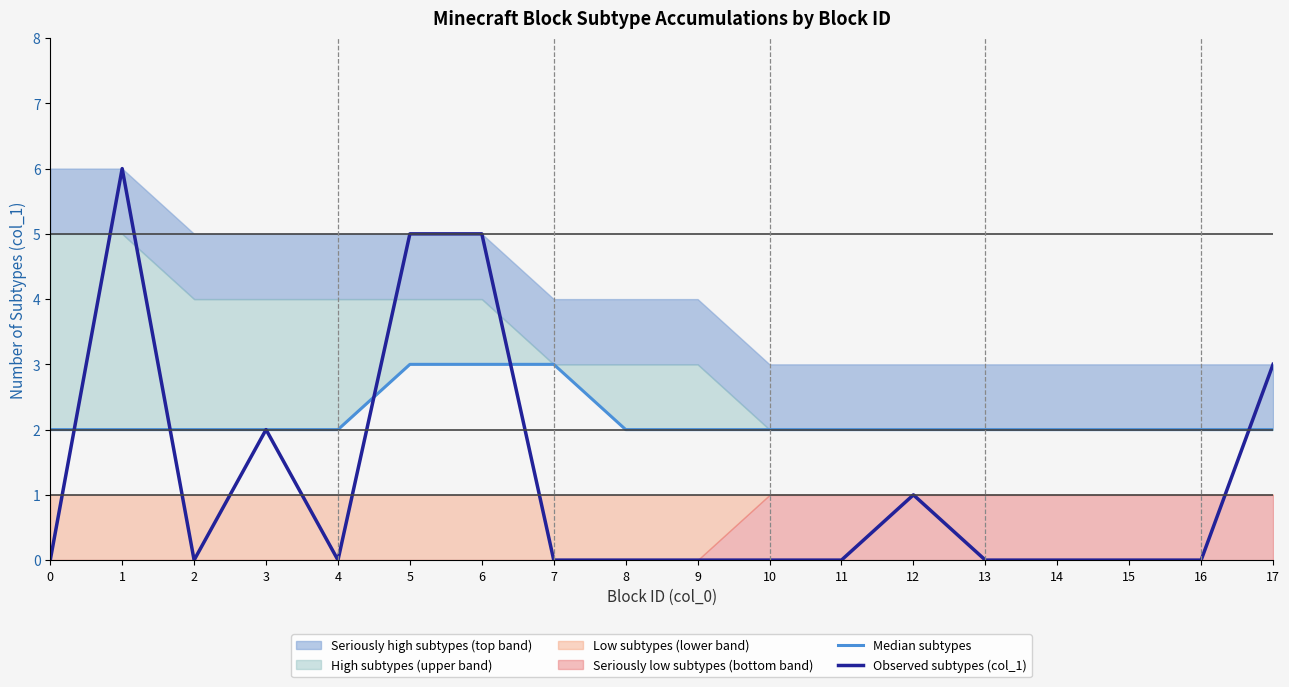

List the labels in order of Observed subtypes (col_1) value, smallest first.

0, 2, 4, 7, 8, 9, 10, 11, 13, 14, 15, 16, 12, 3, 17, 5, 6, 1